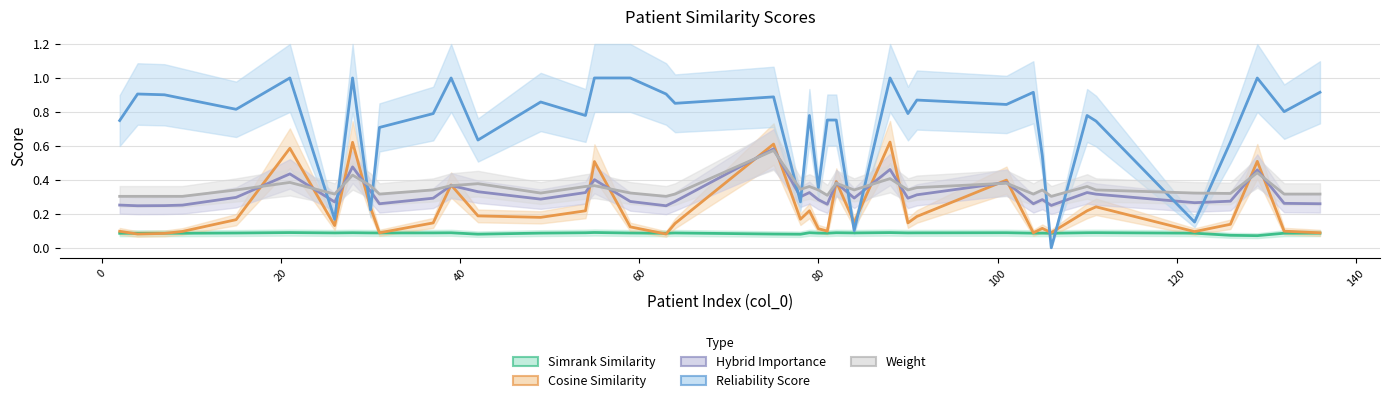

What is the spread (max minus min) of values at 11?

0.9